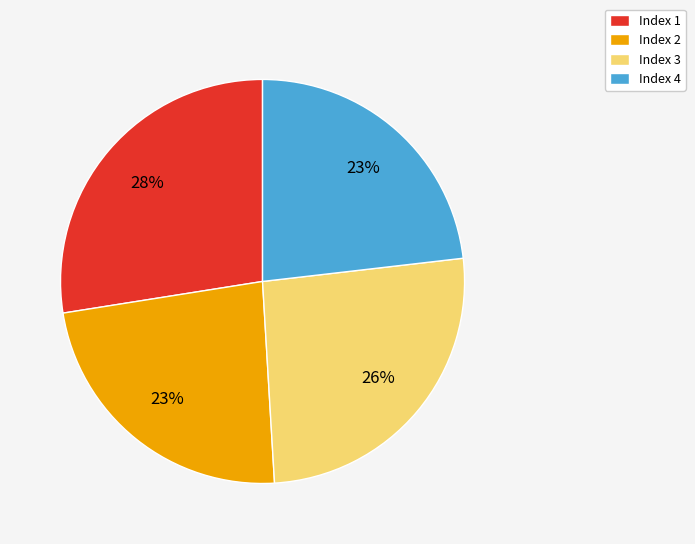

What percentage is the Index 2 slice, to the nearest percent?

23%